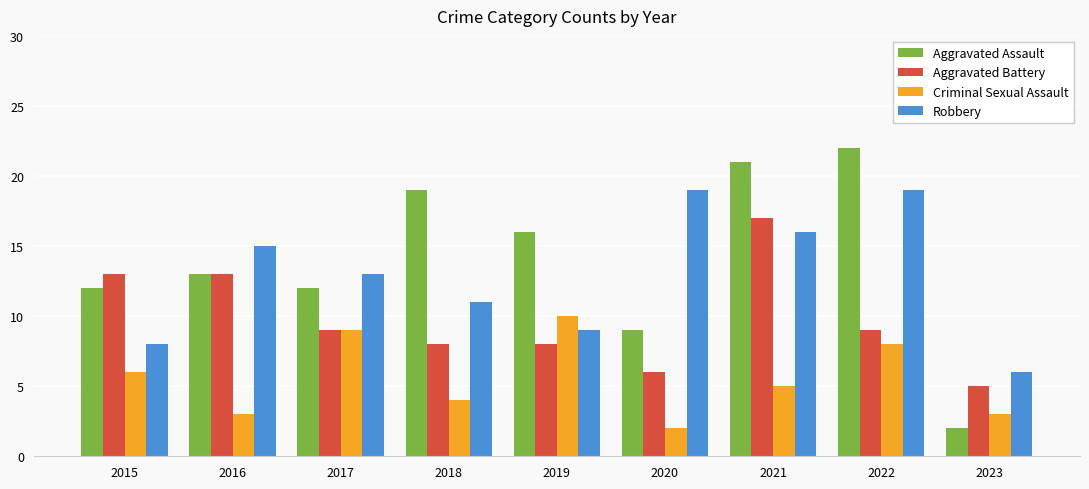

How many data points in Aggravated Assault are less than 13?

4